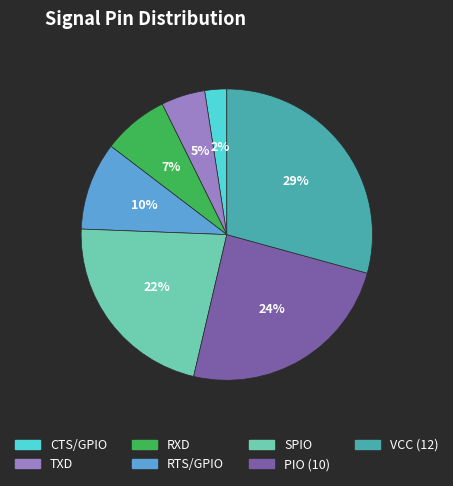

The RXD slice represents 7% of the pie. True or false?

True